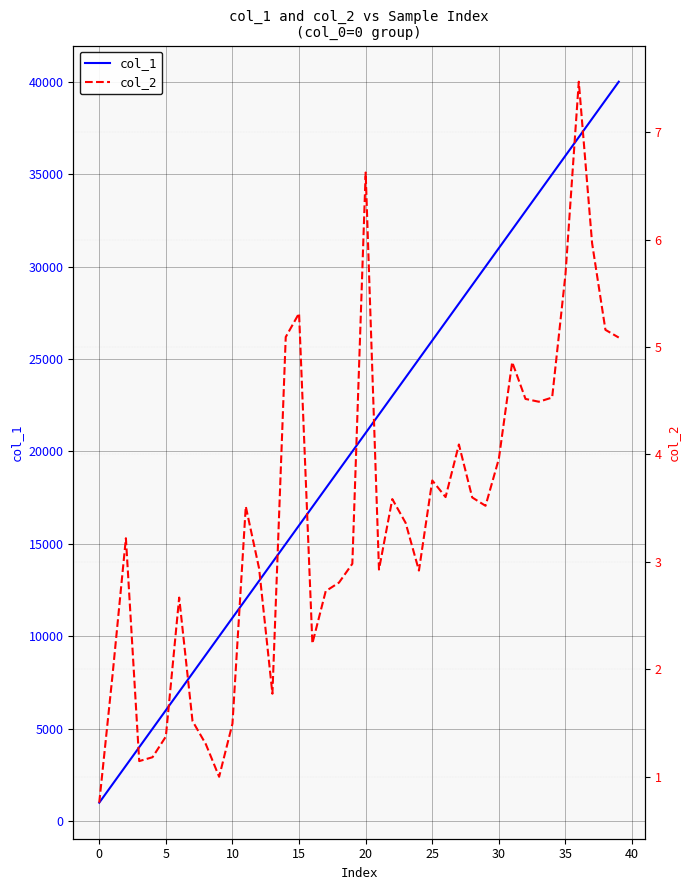

Which series changed the most between 35 and 38?

col_1